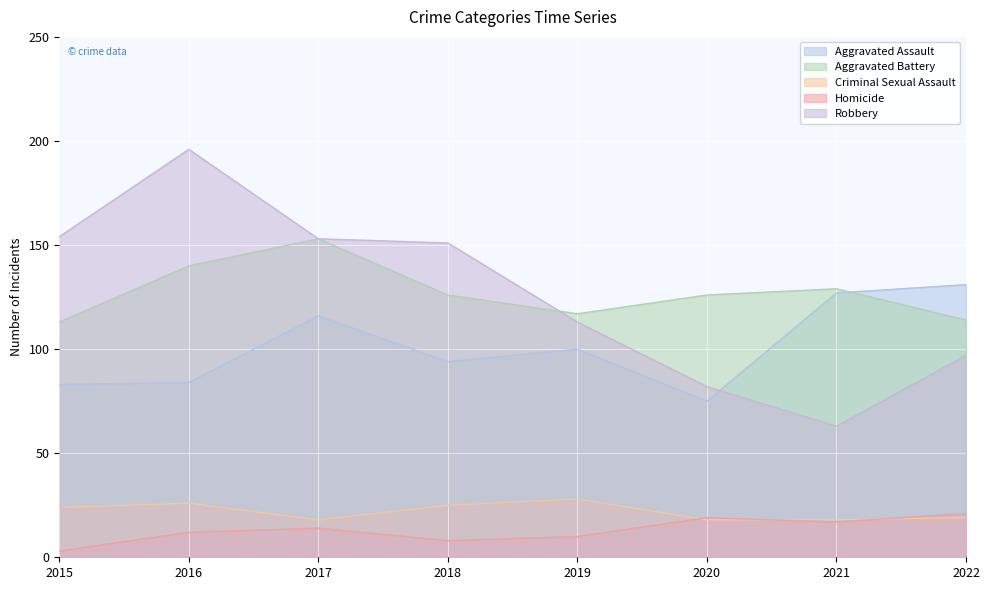

How many categories are shown in the chart?

8